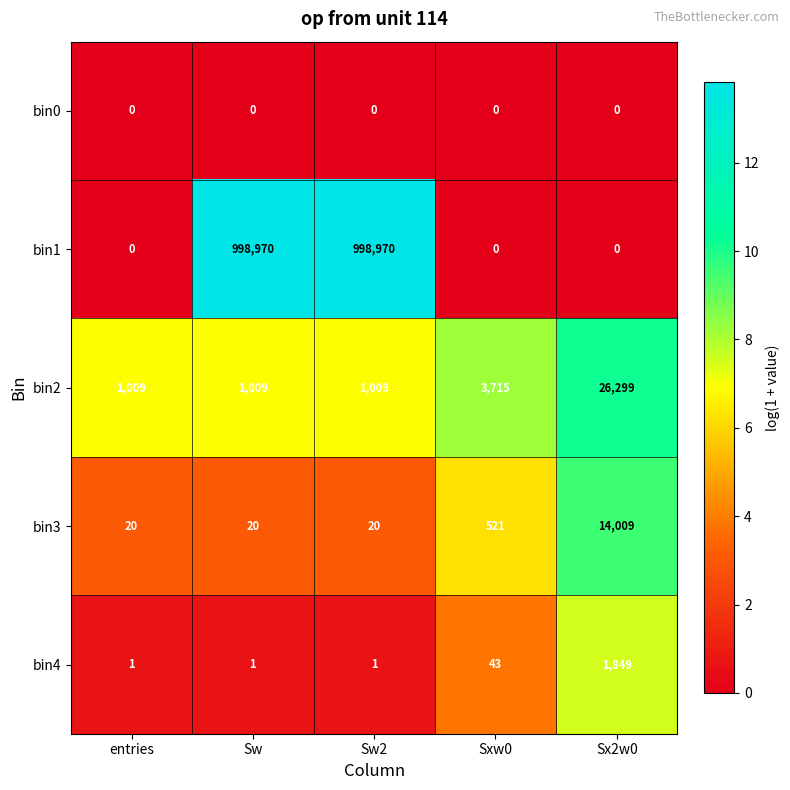

What is the sum of the bin3 values at Sx2w0 and Sxw0?

14530